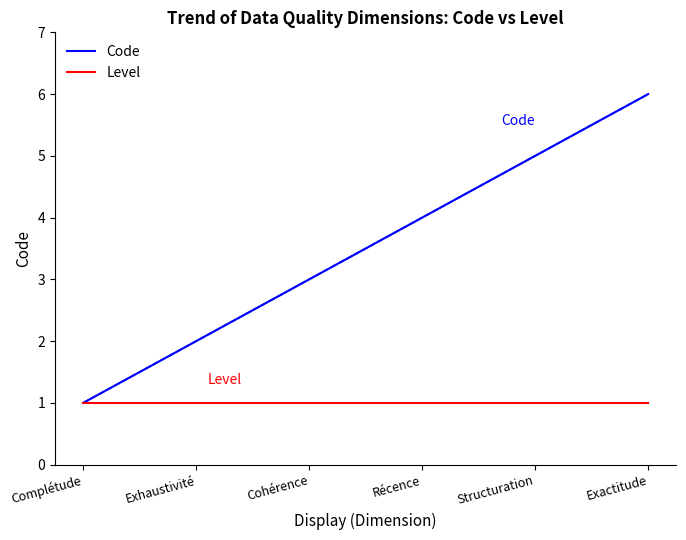

True or false: Level has more than 1 points higher than both neighbors.

False